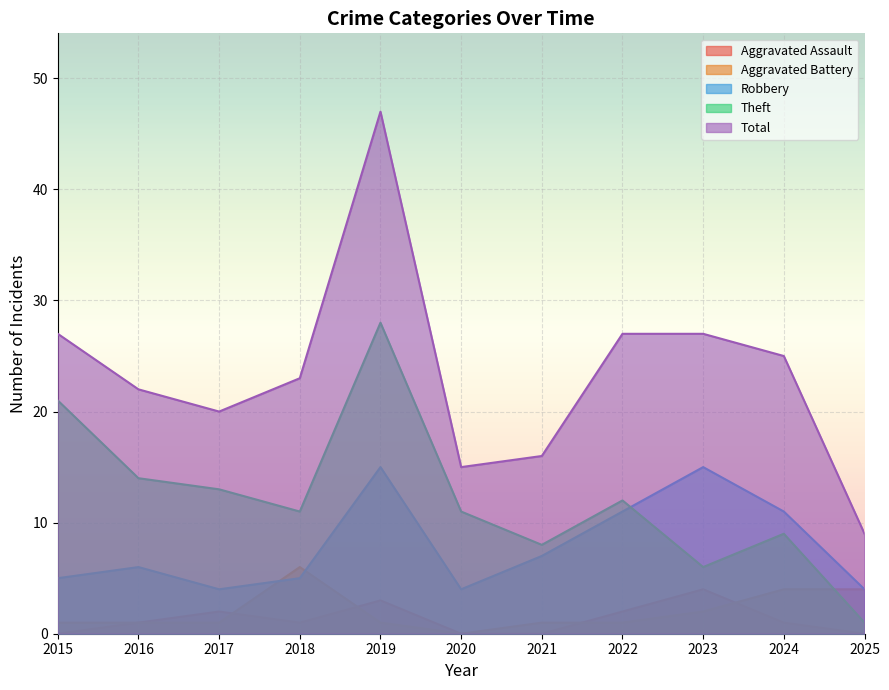

How many distinct data groups are displayed?

5